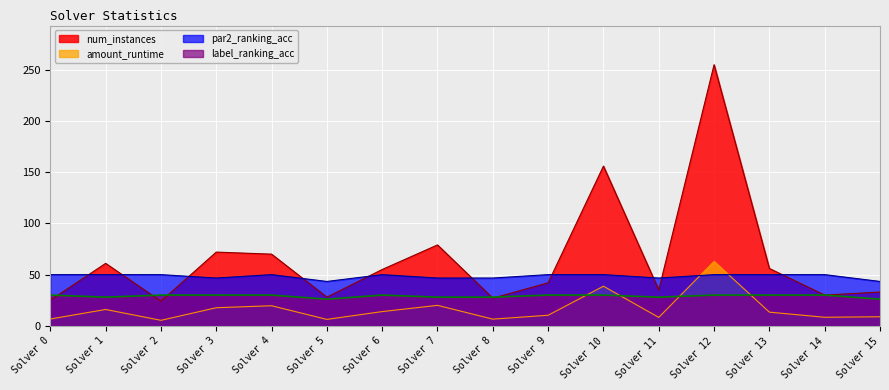

How many values in the num_instances series are below 55?

8